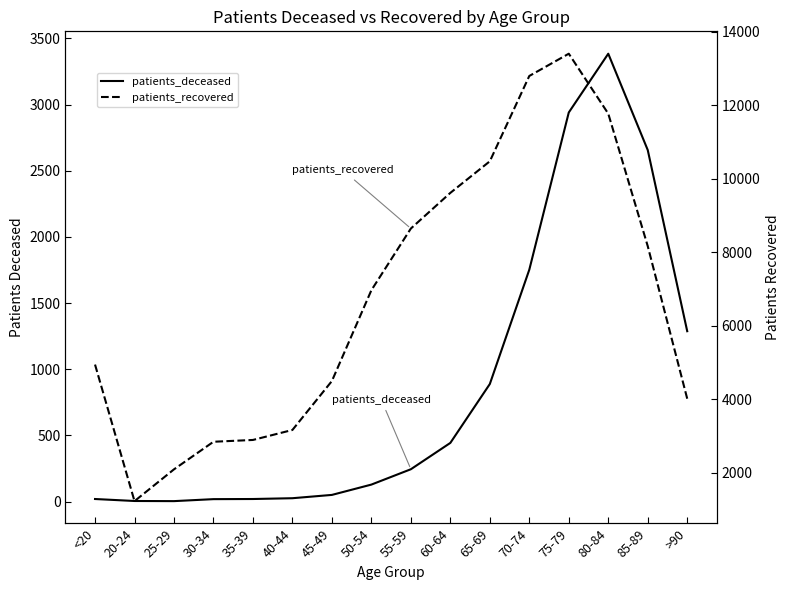

Where is the first local maximum for patients_deceased?

80-84